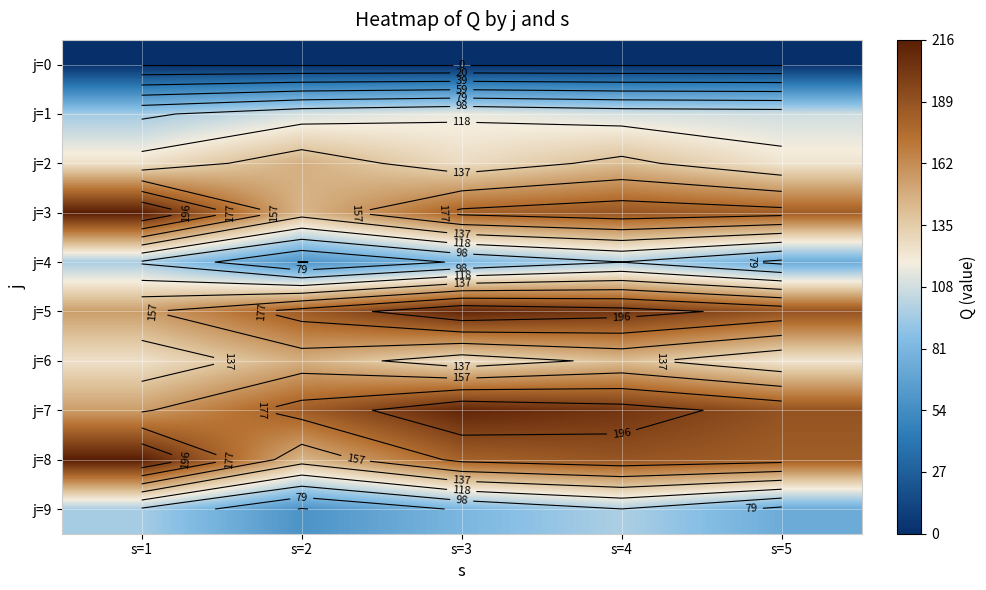

What is the lowest value of the j=7 series?

155